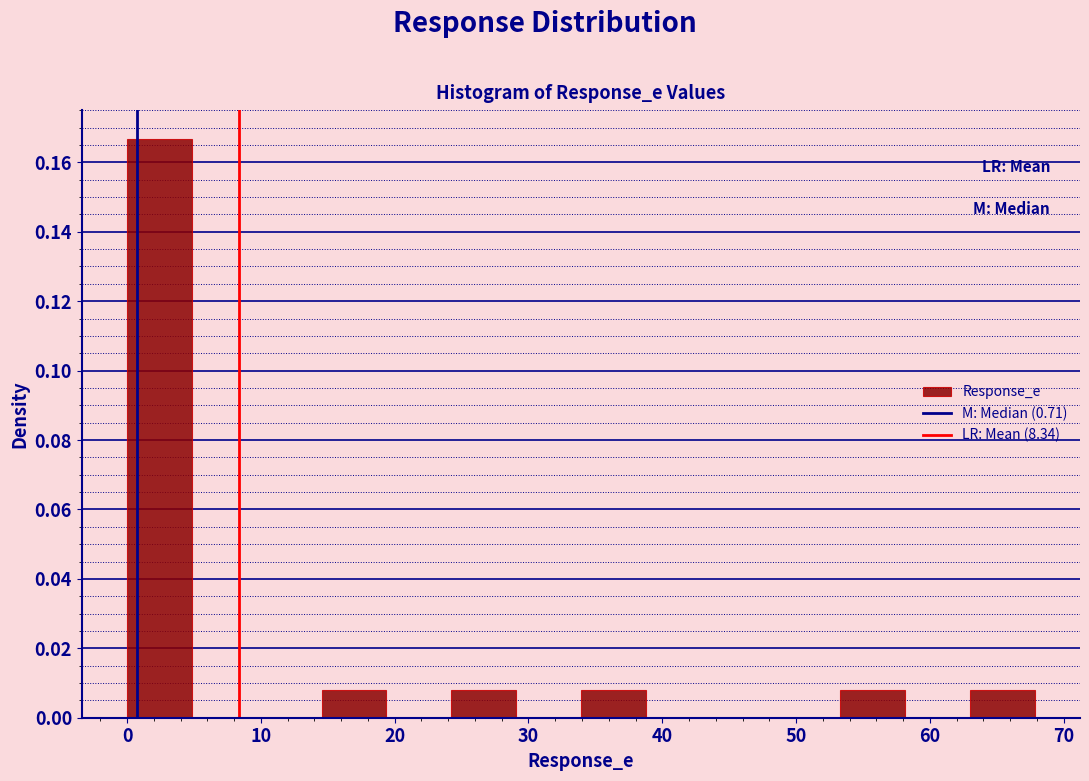

Reading left to right, list every bar in this chart as the range it spans on the x-axis followed by its height. Neither the bar edges nor the heights are printed on the chart, so give them approximately, as read against the axes.

0 to 5: 0.166
5 to 10: 0
10 to 15: 0
15 to 19: 0.008
19 to 24: 0
24 to 29: 0.008
29 to 34: 0
34 to 39: 0.008
39 to 44: 0
44 to 48: 0
48 to 53: 0
53 to 58: 0.008
58 to 63: 0
63 to 68: 0.008